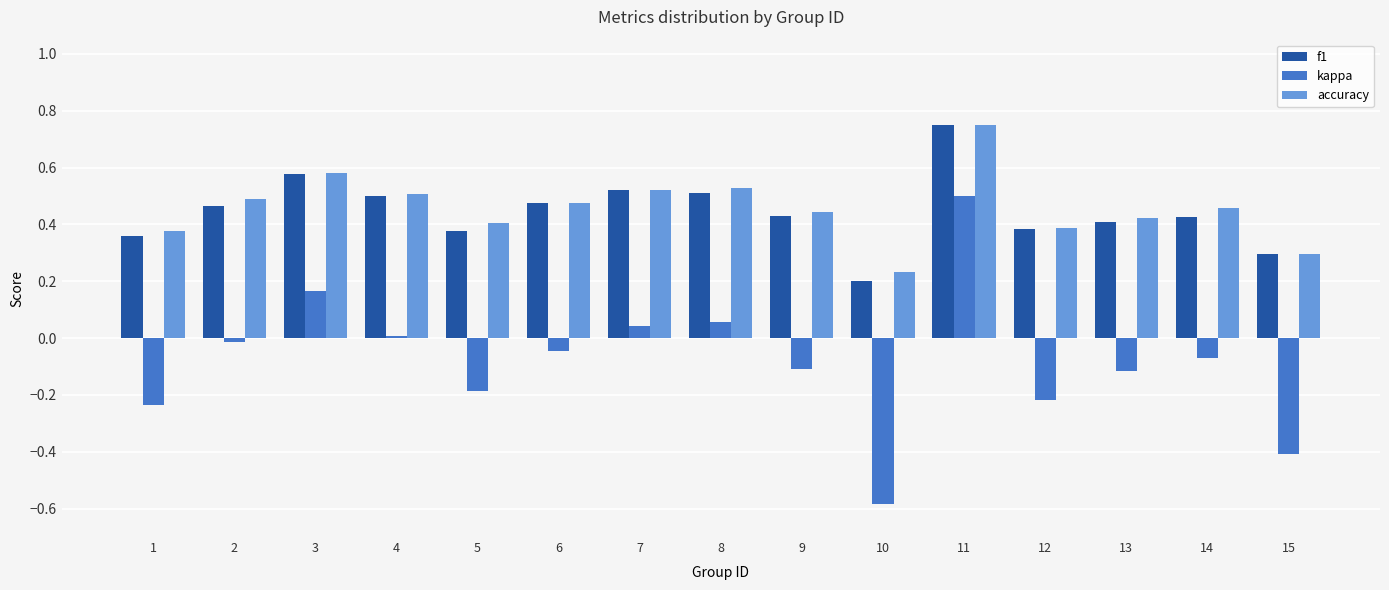

How many groups of bars are there?

15